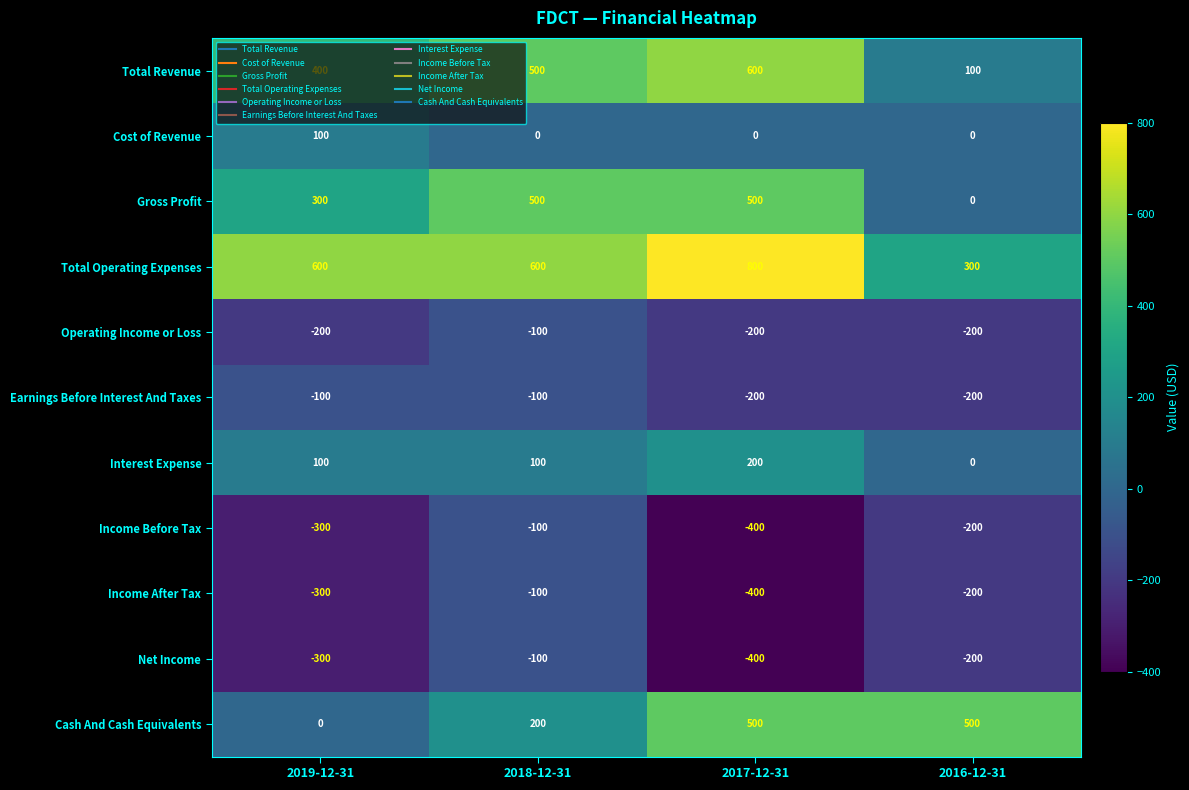

The value of Income After Tax at 2016-12-31 is -200. True or false?

True